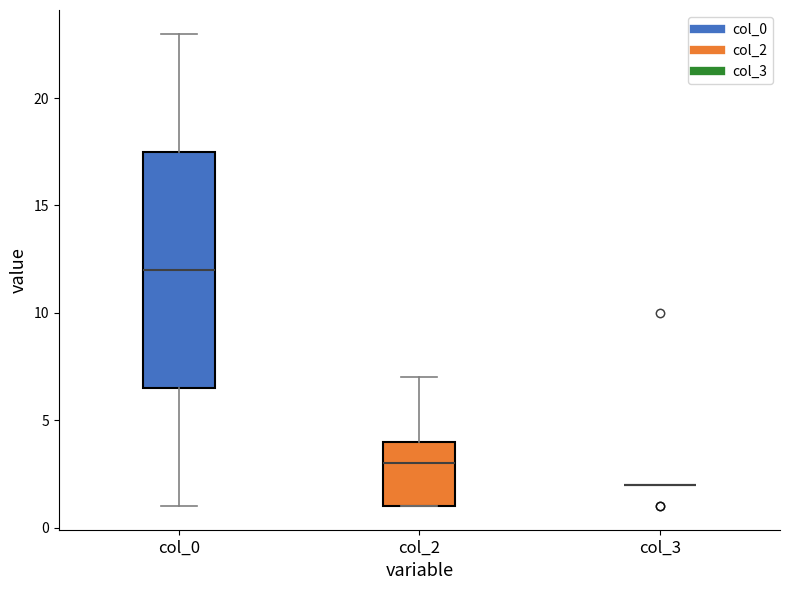

Which box is the tallest, from its lower edge to its upper edge?

col_0